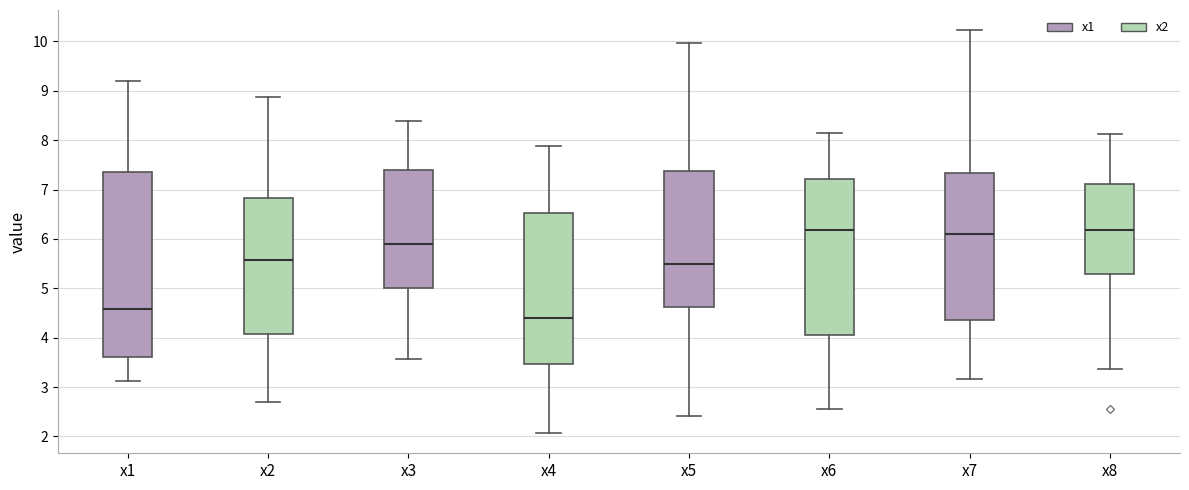

Reading left to right, read every box against the y-axis: the position of its median line, the range the box covers, and the ends of its whiskers. The values are not printed on the chart, so give them approximately, as read against the axis.

x1: median 4.6, box 3.6 to 7.4, whiskers 3.1 to 9.2
x2: median 5.6, box 4.1 to 6.8, whiskers 2.7 to 8.9
x3: median 5.9, box 5.0 to 7.4, whiskers 3.6 to 8.4
x4: median 4.4, box 3.5 to 6.5, whiskers 2.1 to 7.9
x5: median 5.5, box 4.6 to 7.4, whiskers 2.4 to 10.0
x6: median 6.2, box 4.1 to 7.2, whiskers 2.6 to 8.1
x7: median 6.1, box 4.4 to 7.3, whiskers 3.2 to 10.2
x8: median 6.2, box 5.3 to 7.1, whiskers 3.4 to 8.1